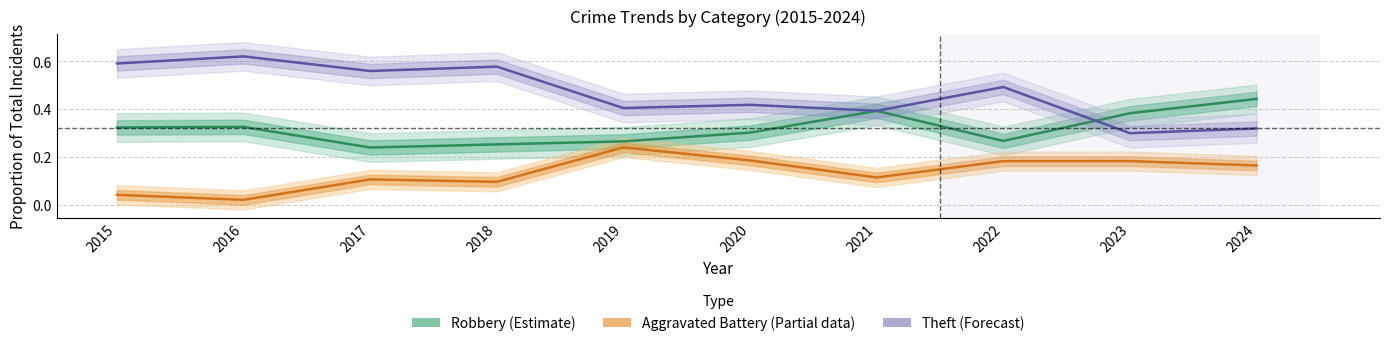

What is the lowest value of the Theft (Forecast) series?

0.3